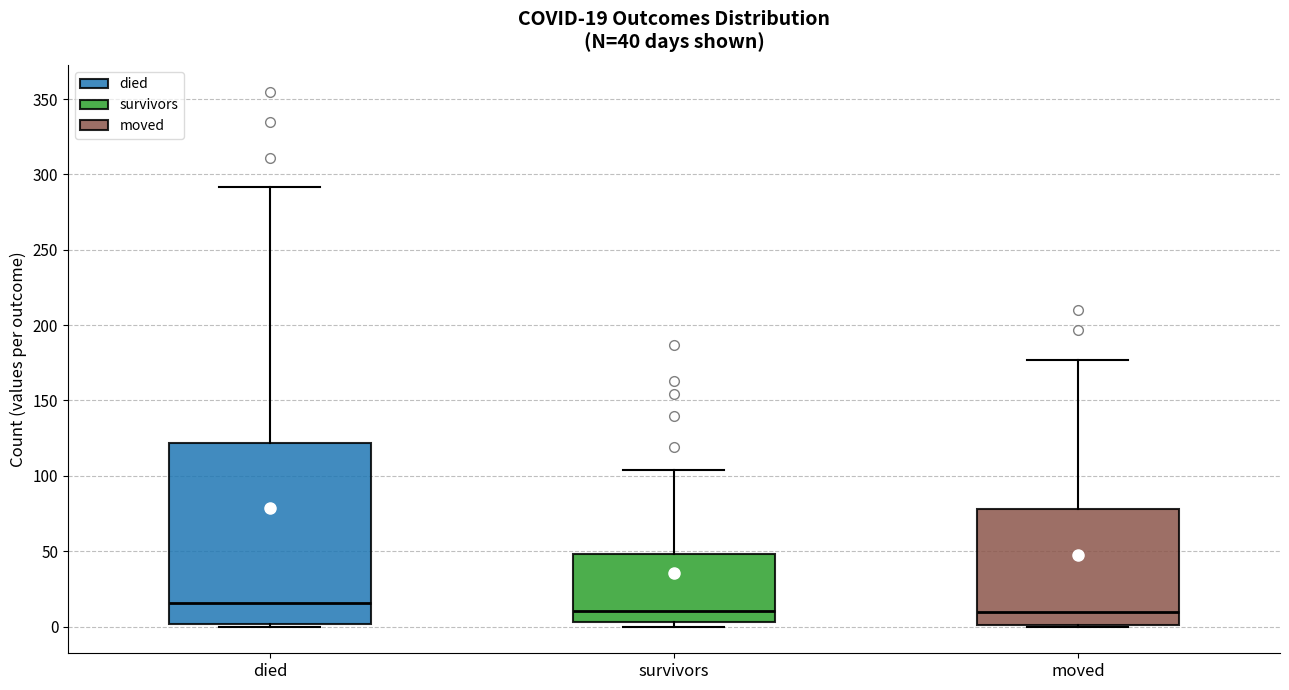

Comparing the boxes themselves (not the whiskers), which one is the tallest?

died